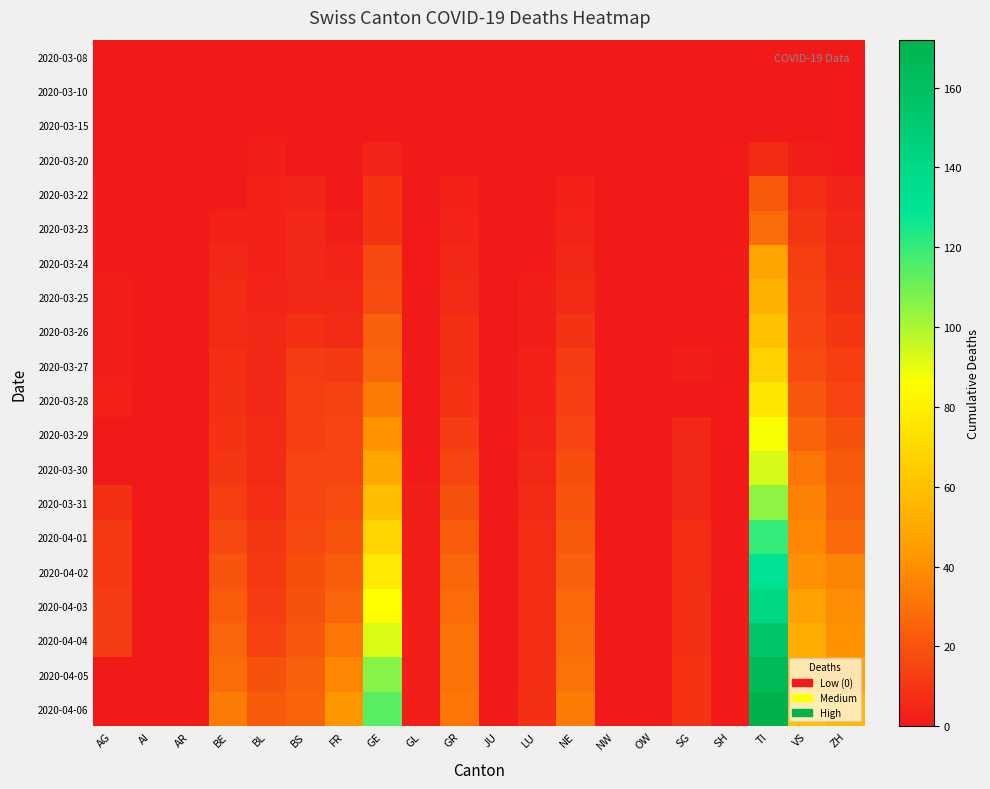

Reading left to right, what are all the values shown in this chart?

2020-03-08: AG=0	AI=0	AR=0	BE=0	BL=0	BS=0	FR=0	GE=0	GL=0	GR=0	JU=0	LU=0	NE=0	NW=0	OW=0	SG=0	SH=0	TI=0	VS=0	ZH=0
2020-03-10: AG=0	AI=0	AR=0	BE=0	BL=0	BS=0	FR=0	GE=0	GL=0	GR=0	JU=0	LU=0	NE=0	NW=0	OW=0	SG=0	SH=0	TI=0	VS=0	ZH=0
2020-03-15: AG=0	AI=0	AR=0	BE=0	BL=1	BS=0	FR=0	GE=0	GL=0	GR=0	JU=0	LU=0	NE=0	NW=0	OW=0	SG=0	SH=0	TI=0	VS=0	ZH=0
2020-03-20: AG=0	AI=0	AR=0	BE=0	BL=2	BS=0	FR=0	GE=4	GL=0	GR=0	JU=0	LU=0	NE=0	NW=0	OW=0	SG=0	SH=0	TI=6	VS=2	ZH=1
2020-03-22: AG=1	AI=0	AR=0	BE=0	BL=3	BS=4	FR=0	GE=9	GL=0	GR=3	JU=0	LU=0	NE=3	NW=0	OW=0	SG=0	SH=0	TI=22	VS=7	ZH=4
2020-03-23: AG=1	AI=0	AR=0	BE=3	BL=3	BS=5	FR=2	GE=9	GL=0	GR=4	JU=0	LU=1	NE=4	NW=0	OW=0	SG=0	SH=0	TI=28	VS=10	ZH=5
2020-03-24: AG=1	AI=0	AR=0	BE=5	BL=3	BS=5	FR=4	GE=16	GL=0	GR=5	JU=0	LU=1	NE=5	NW=0	OW=0	SG=1	SH=0	TI=48	VS=13	ZH=6
2020-03-25: AG=2	AI=0	AR=0	BE=6	BL=4	BS=5	FR=5	GE=17	GL=0	GR=6	JU=0	LU=2	NE=6	NW=0	OW=0	SG=0	SH=0	TI=53	VS=14	ZH=8
2020-03-26: AG=2	AI=0	AR=0	BE=6	BL=5	BS=8	FR=6	GE=24	GL=0	GR=8	JU=0	LU=2	NE=9	NW=0	OW=0	SG=1	SH=0	TI=60	VS=15	ZH=10
2020-03-27: AG=2	AI=0	AR=0	BE=7	BL=5	BS=12	FR=11	GE=26	GL=0	GR=8	JU=0	LU=3	NE=12	NW=0	OW=0	SG=2	SH=0	TI=67	VS=17	ZH=13
2020-03-28: AG=3	AI=0	AR=0	BE=8	BL=5	BS=13	FR=14	GE=33	GL=0	GR=9	JU=0	LU=3	NE=13	NW=0	OW=0	SG=0	SH=0	TI=76	VS=21	ZH=15
2020-03-29: AG=0	AI=0	AR=0	BE=9	BL=6	BS=13	FR=15	GE=41	GL=1	GR=12	JU=0	LU=4	NE=15	NW=0	OW=0	SG=5	SH=0	TI=87	VS=25	ZH=19
2020-03-30: AG=0	AI=0	AR=0	BE=10	BL=6	BS=15	FR=15	GE=49	GL=1	GR=15	JU=0	LU=5	NE=18	NW=0	OW=0	SG=5	SH=0	TI=93	VS=31	ZH=22
2020-03-31: AG=8	AI=0	AR=0	BE=13	BL=7	BS=15	FR=17	GE=59	GL=2	GR=19	JU=0	LU=6	NE=20	NW=0	OW=0	SG=5	SH=0	TI=105	VS=35	ZH=24
2020-04-01: AG=11	AI=0	AR=0	BE=16	BL=10	BS=16	FR=20	GE=68	GL=2	GR=23	JU=0	LU=7	NE=22	NW=0	OW=0	SG=7	SH=1	TI=120	VS=37	ZH=27
2020-04-02: AG=11	AI=0	AR=0	BE=20	BL=11	BS=18	FR=23	GE=77	GL=2	GR=26	JU=0	LU=7	NE=24	NW=0	OW=0	SG=7	SH=1	TI=132	VS=40	ZH=36
2020-04-03: AG=12	AI=0	AR=0	BE=23	BL=12	BS=19	FR=26	GE=85	GL=2	GR=28	JU=0	LU=7	NE=27	NW=0	OW=0	SG=8	SH=1	TI=141	VS=47	ZH=39
2020-04-04: AG=12	AI=0	AR=0	BE=26	BL=14	BS=21	FR=31	GE=92	GL=2	GR=30	JU=0	LU=7	NE=28	NW=0	OW=0	SG=8	SH=1	TI=155	VS=51	ZH=41
2020-04-05: AG=0	AI=0	AR=0	BE=28	BL=19	BS=24	FR=37	GE=106	GL=2	GR=30	JU=0	LU=7	NE=30	NW=0	OW=0	SG=9	SH=1	TI=165	VS=53	ZH=49
2020-04-06: AG=0	AI=0	AR=0	BE=33	BL=22	BS=25	FR=42	GE=114	GL=2	GR=31	JU=0	LU=8	NE=33	NW=0	OW=0	SG=9	SH=1	TI=172	VS=60	ZH=56